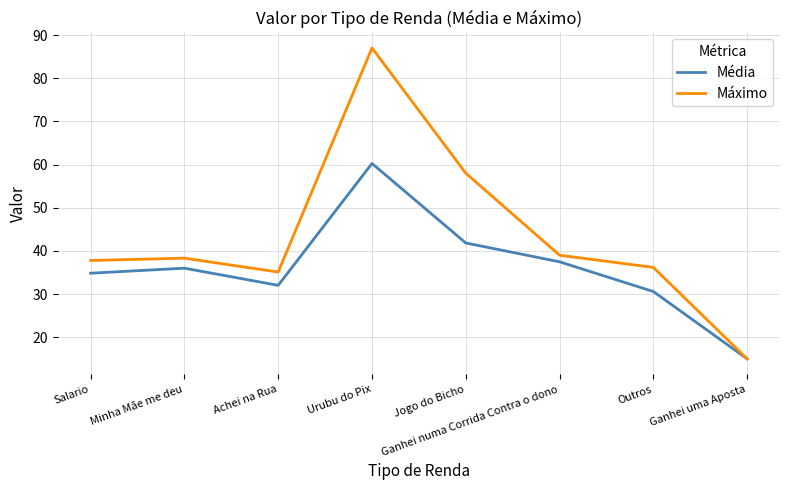

Which series has the widest spread of values?

Máximo